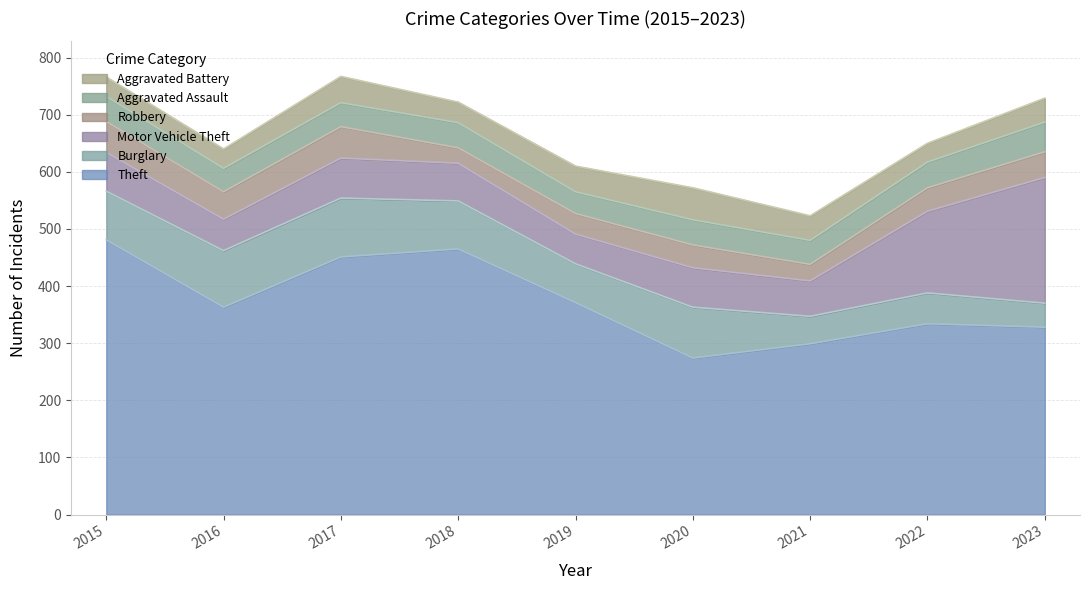

At 2022, list the series in order from smallest to largest.

Aggravated Battery, Robbery, Aggravated Assault, Burglary, Motor Vehicle Theft, Theft